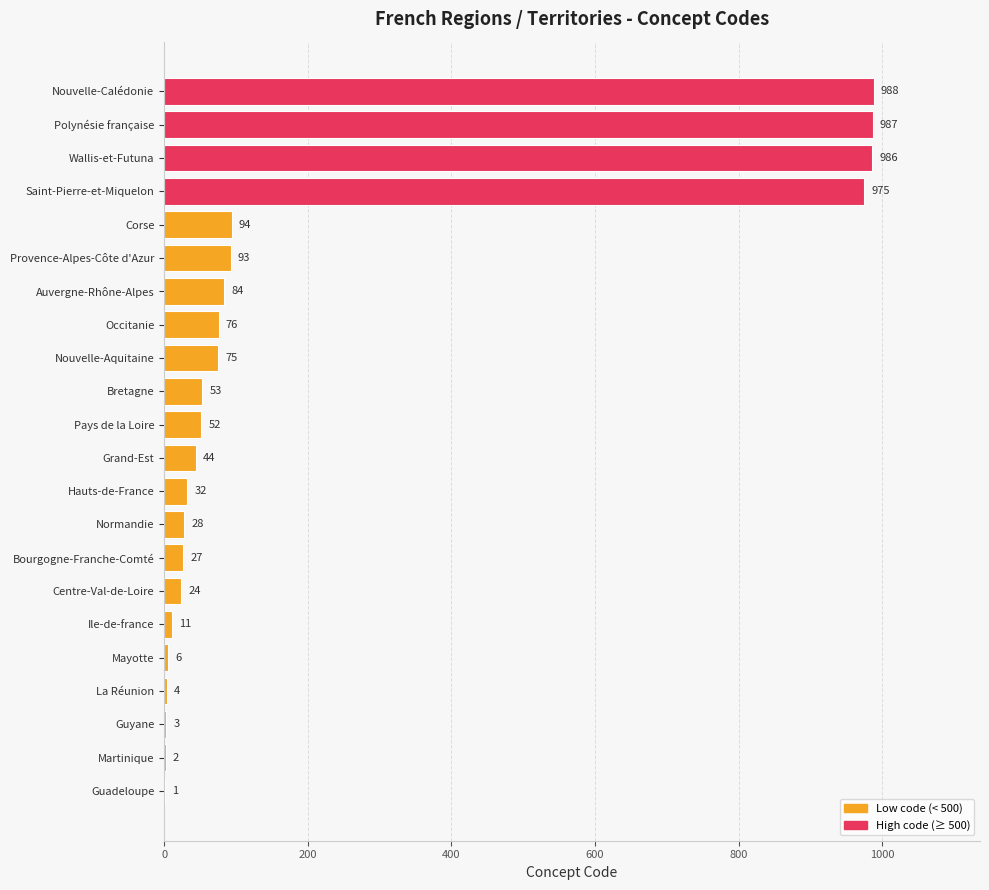

Which has a higher value, Hauts-de-France or Guyane?

Hauts-de-France